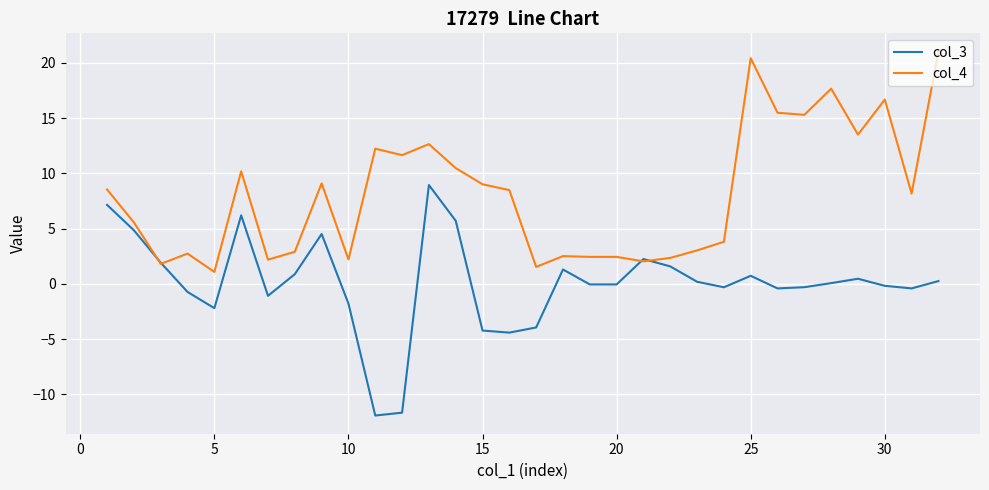

Which series has the largest total across all categories?

col_4